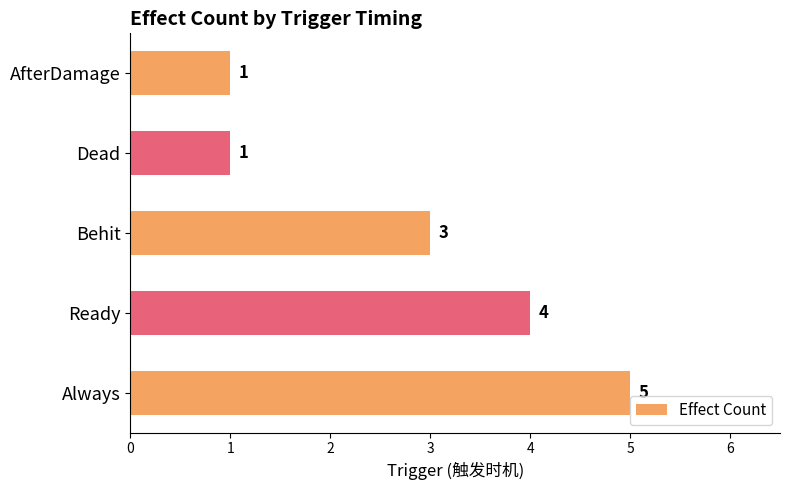

What is the change in value from Ready to Dead?

-3